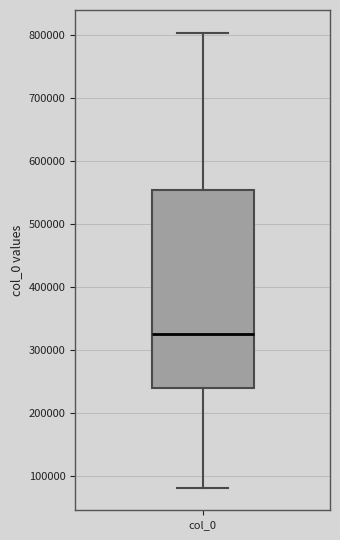

Where does the upper whisker of the box for col_0 end on the y-axis? The values are not printed on the chart, so give them approximately, as read against the axis.

800000